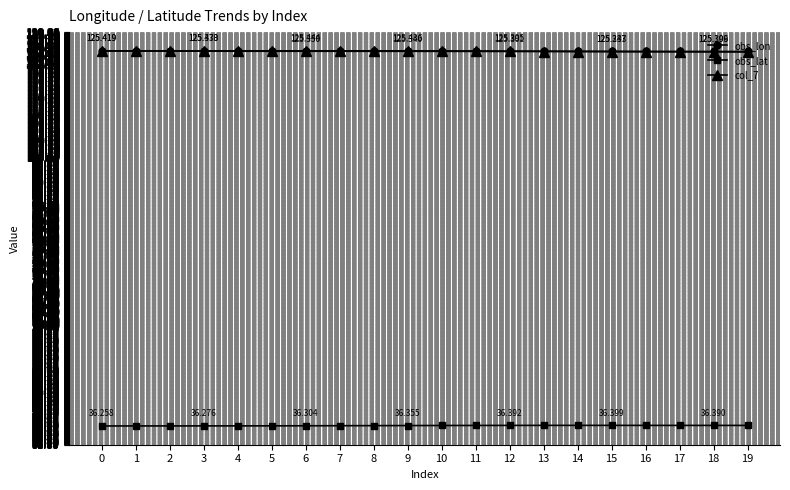

True or false: obs_lon and obs_lat intersect in this chart.

False